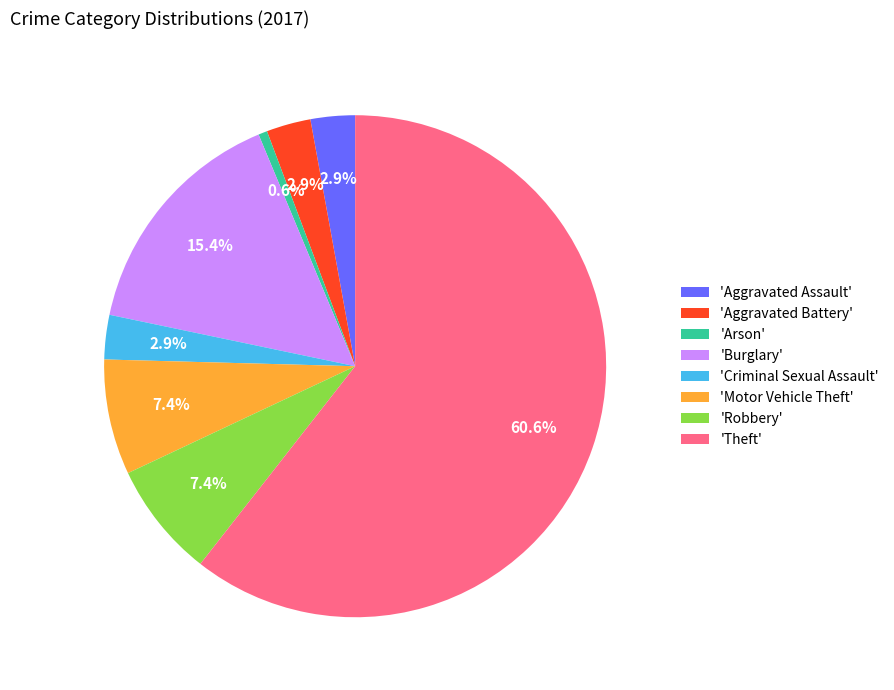

What is the total percentage of 'Robbery' and 'Aggravated Assault'?

10.3%